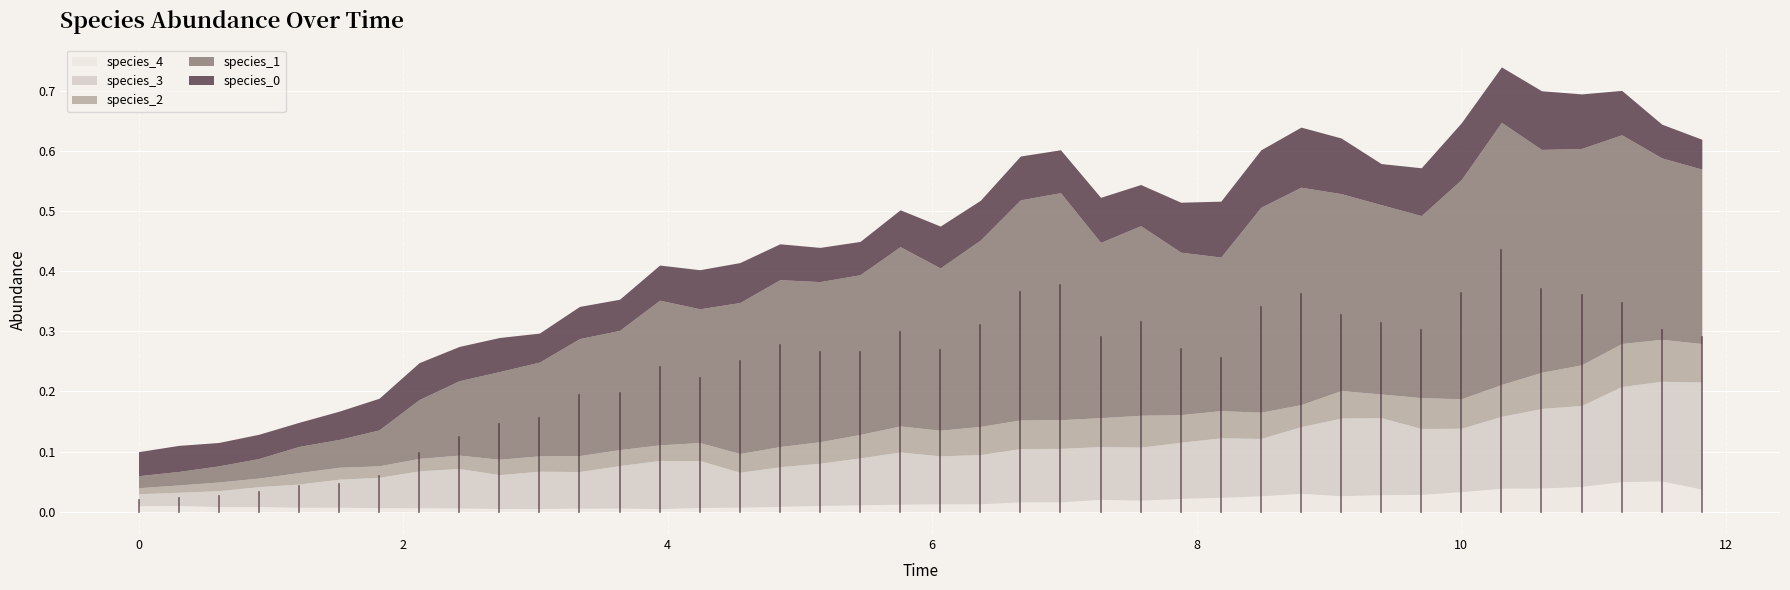

Reading left to right, what are all the values shown in this chart?

species_0: 0.0	0.0	0.0	0.0	0.0	0.0	0.1	0.1	0.1	0.1	0.0	0.1	0.1	0.1	0.1	0.1	0.1	0.1	0.1	0.1	0.1	0.1	0.1	0.1	0.1	0.1	0.1	0.1	0.1	0.1	0.1	0.1	0.1	0.1	0.1	0.1	0.1	0.1	0.1	0.0
species_1: 0.0	0.0	0.0	0.0	0.0	0.0	0.1	0.1	0.1	0.1	0.2	0.2	0.2	0.2	0.2	0.3	0.3	0.3	0.3	0.3	0.3	0.3	0.4	0.4	0.3	0.3	0.3	0.3	0.3	0.4	0.3	0.3	0.3	0.4	0.4	0.4	0.4	0.3	0.3	0.3
species_2: 0.0	0.0	0.0	0.0	0.0	0.0	0.0	0.0	0.0	0.0	0.0	0.0	0.0	0.0	0.0	0.0	0.0	0.0	0.0	0.0	0.0	0.0	0.0	0.0	0.0	0.1	0.0	0.0	0.0	0.0	0.0	0.0	0.1	0.0	0.1	0.1	0.1	0.1	0.1	0.1
species_3: 0.0	0.0	0.0	0.0	0.0	0.0	0.1	0.1	0.1	0.1	0.1	0.1	0.1	0.1	0.1	0.1	0.1	0.1	0.1	0.1	0.1	0.1	0.1	0.1	0.1	0.1	0.1	0.1	0.1	0.1	0.1	0.1	0.1	0.1	0.1	0.1	0.1	0.2	0.2	0.2
species_4: 0.0	0.0	0.0	0.0	0.0	0.0	0.0	0.0	0.0	0.0	0.0	0.0	0.0	0.0	0.0	0.0	0.0	0.0	0.0	0.0	0.0	0.0	0.0	0.0	0.0	0.0	0.0	0.0	0.0	0.0	0.0	0.0	0.0	0.0	0.0	0.0	0.0	0.1	0.1	0.0